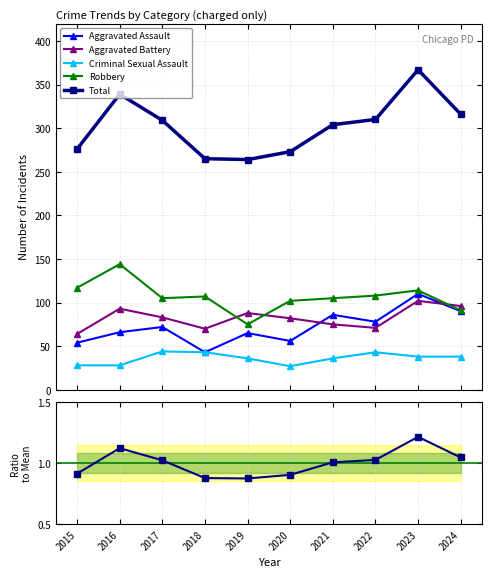

True or false: Aggravated Assault and Criminal Sexual Assault intersect in this chart.

False